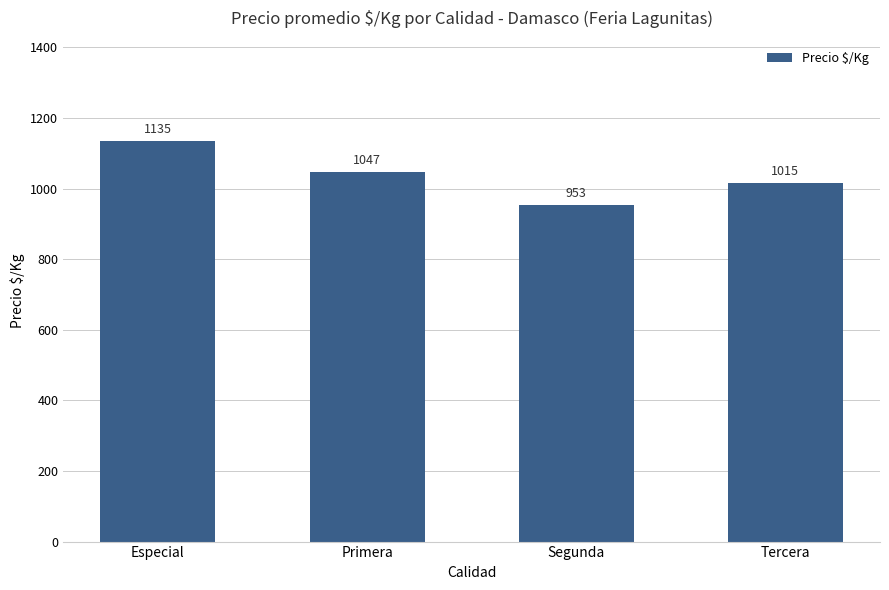

What is the label of the 3rd bar from the left?

Segunda